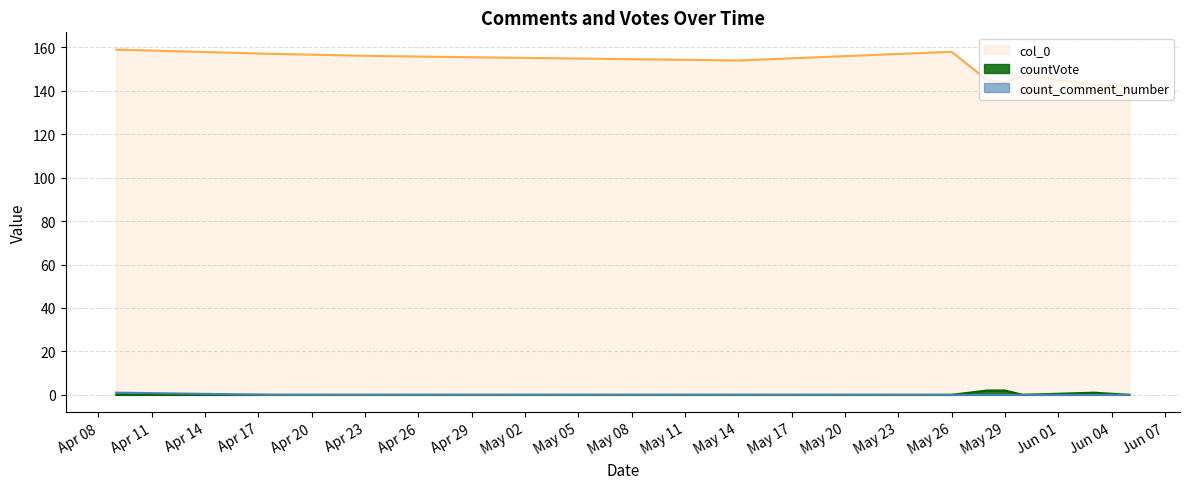

Between 2019-05-30 and 2019-06-03, which series saw the biggest shift?

col_0